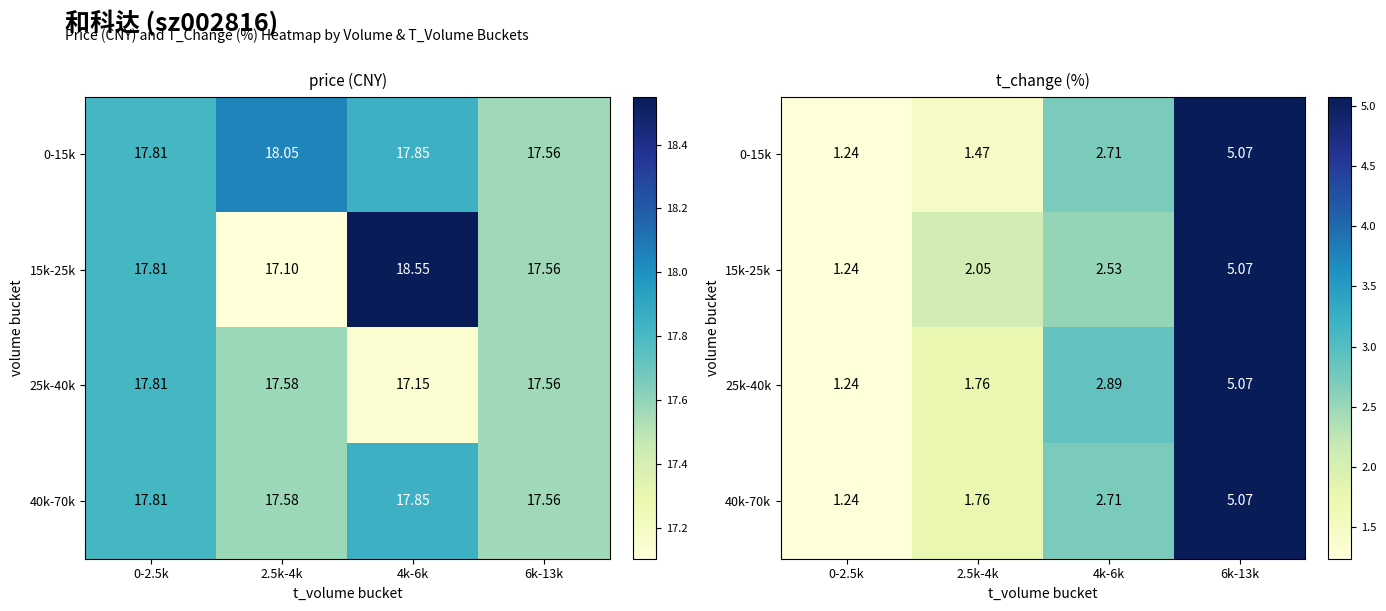

At which label does 25k-40k reach its peak?

6k-13k